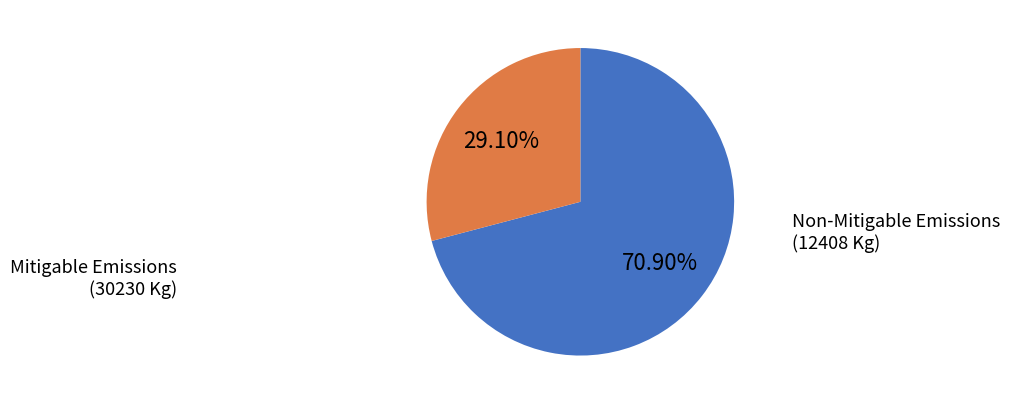

Is there a majority slice in this chart?

Yes